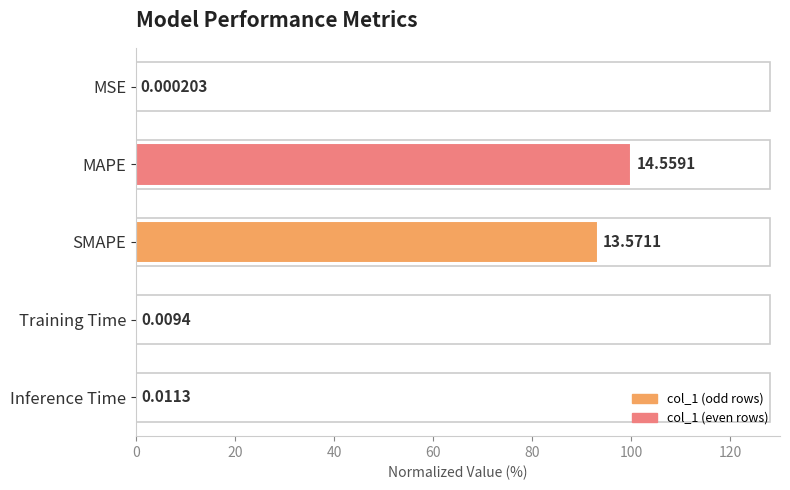

Where is the data nearest to the value 50?

SMAPE